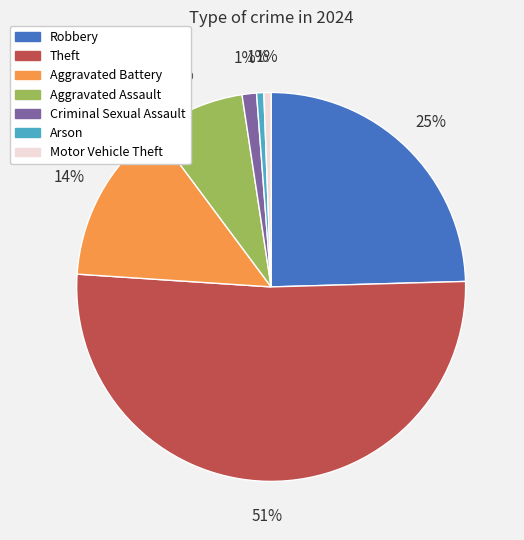

How many segments does this pie chart have?

7